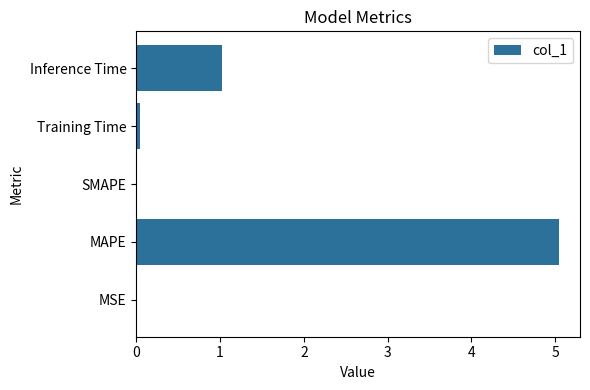

Which label corresponds to the largest value in the chart?

MAPE